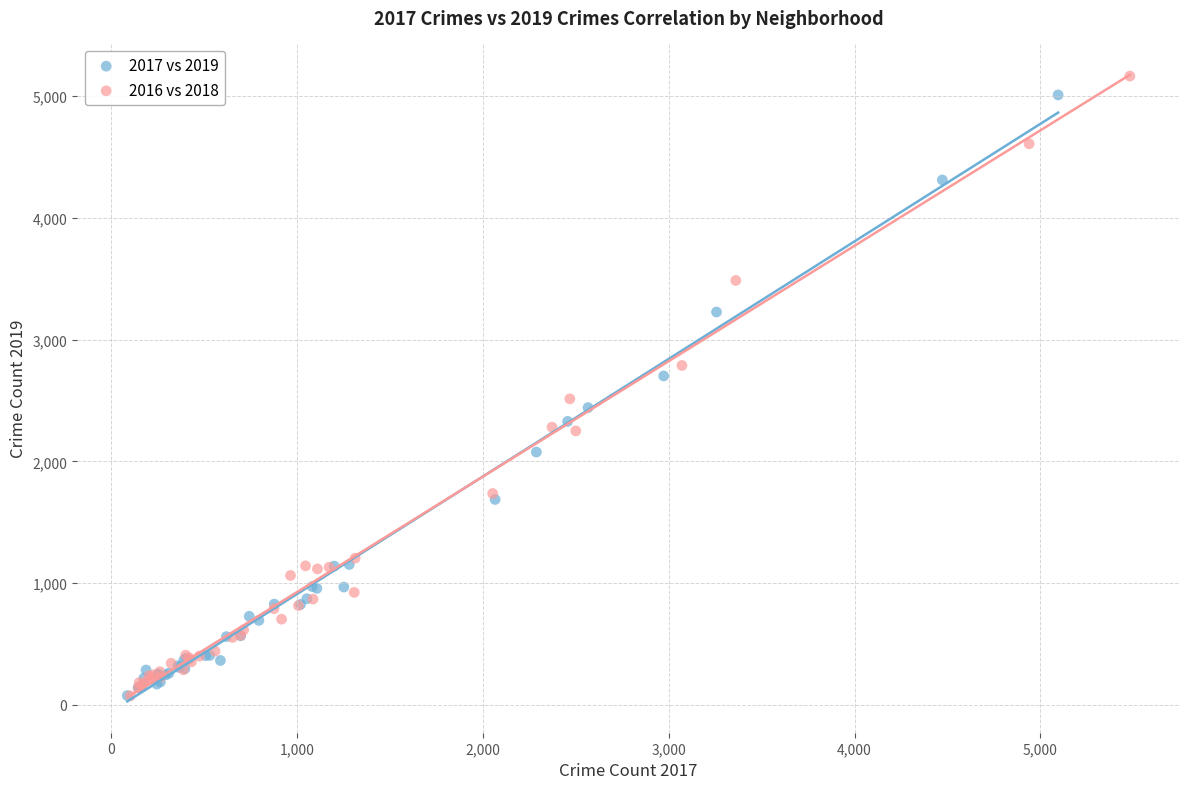

Which series contains the highest Y value?

2016 vs 2018